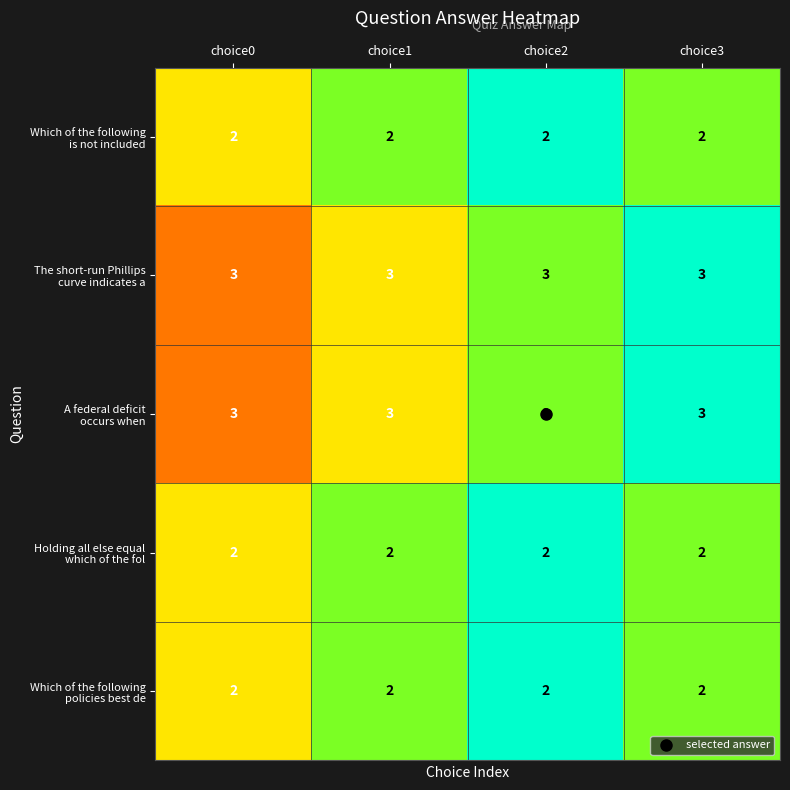

How many distinct data groups are displayed?

5